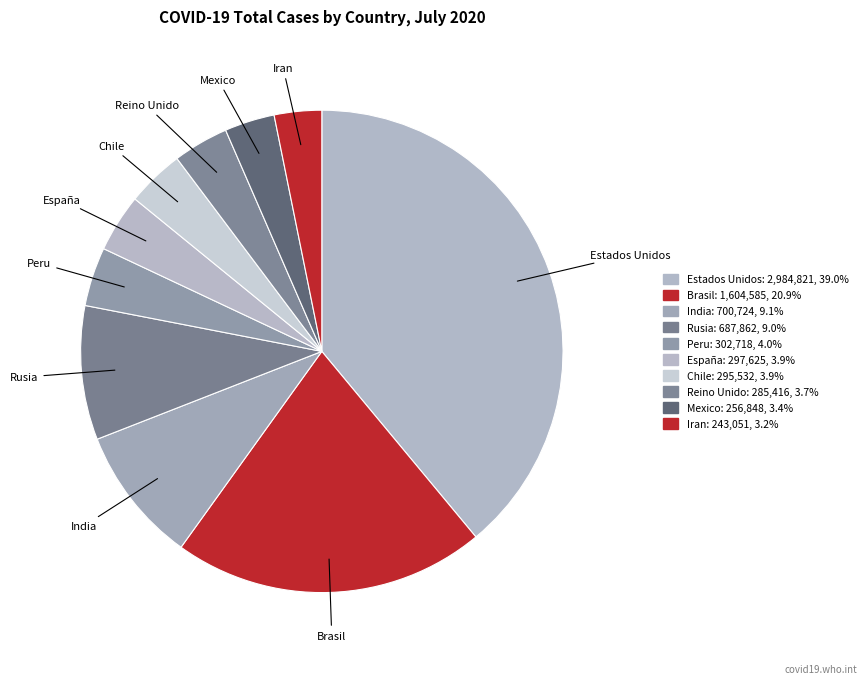

Between Reino Unido and Rusia, which is larger?

Rusia